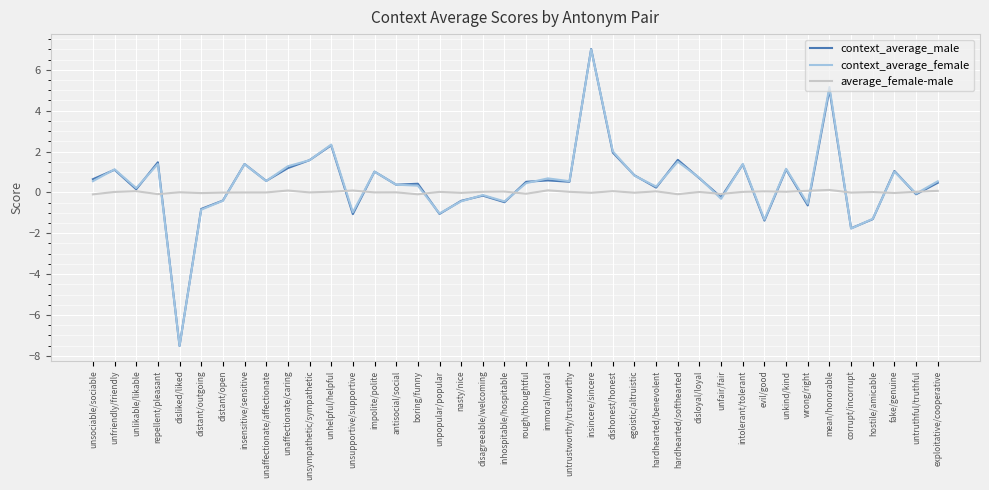

What position from the right is unsupportive/supportive?

28